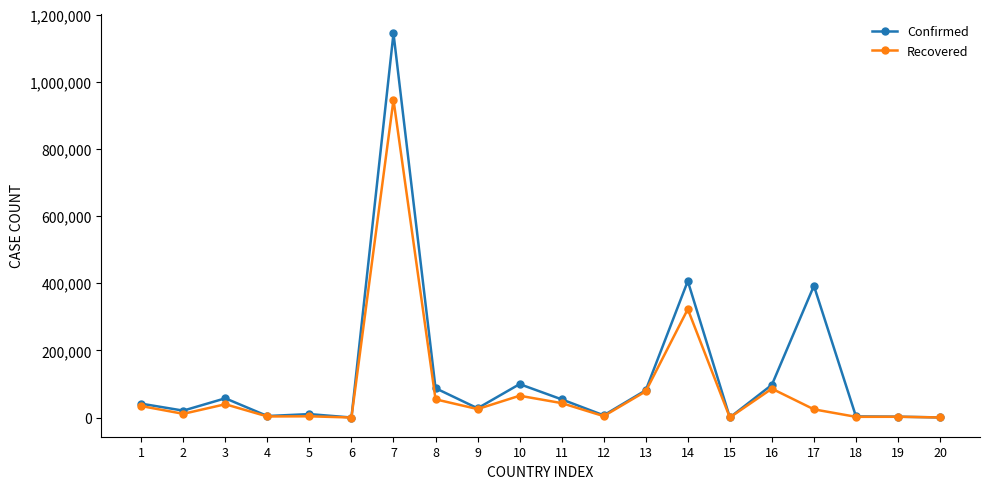

What is the lowest value of the Recovered series?

116